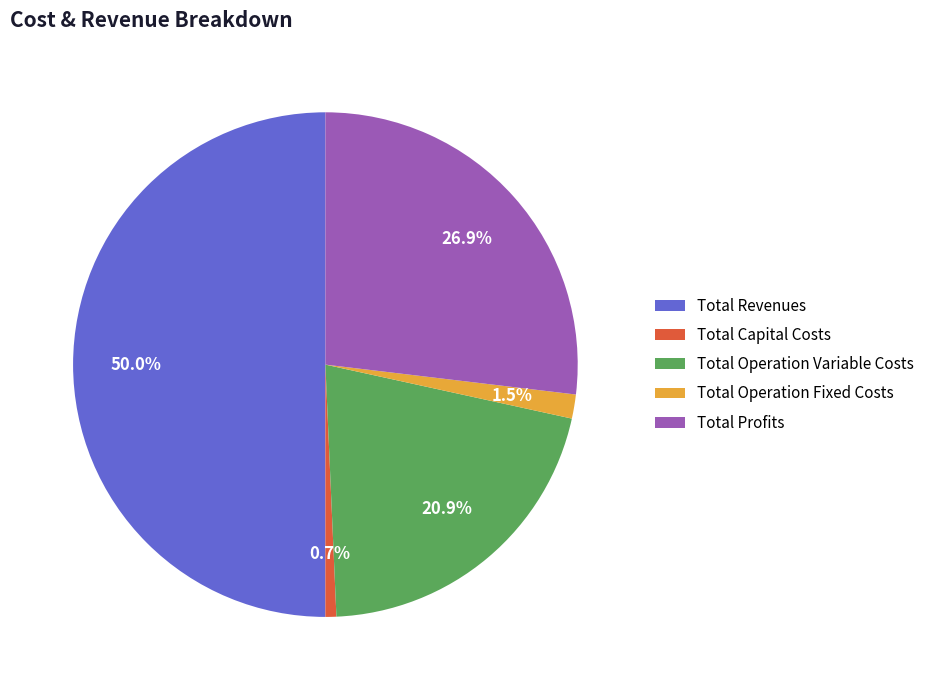

What is the largest slice in the pie chart?

Total Revenues